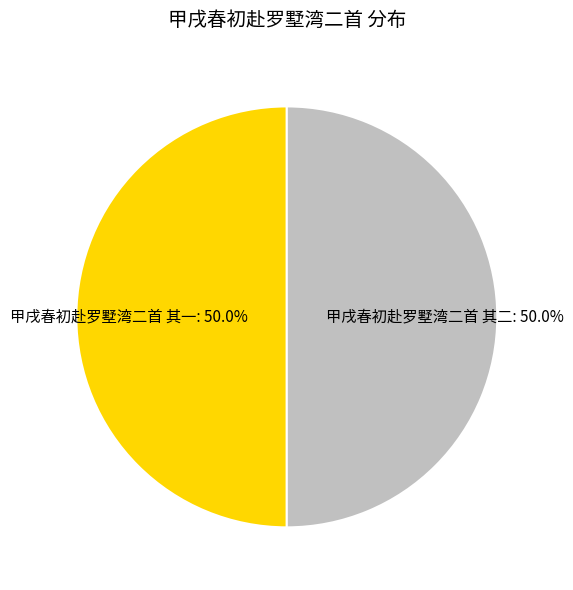

Do 甲戌春初赴罗墅湾二首 其一 and 甲戌春初赴罗墅湾二首 其二 together represent more than half of the pie?

Yes